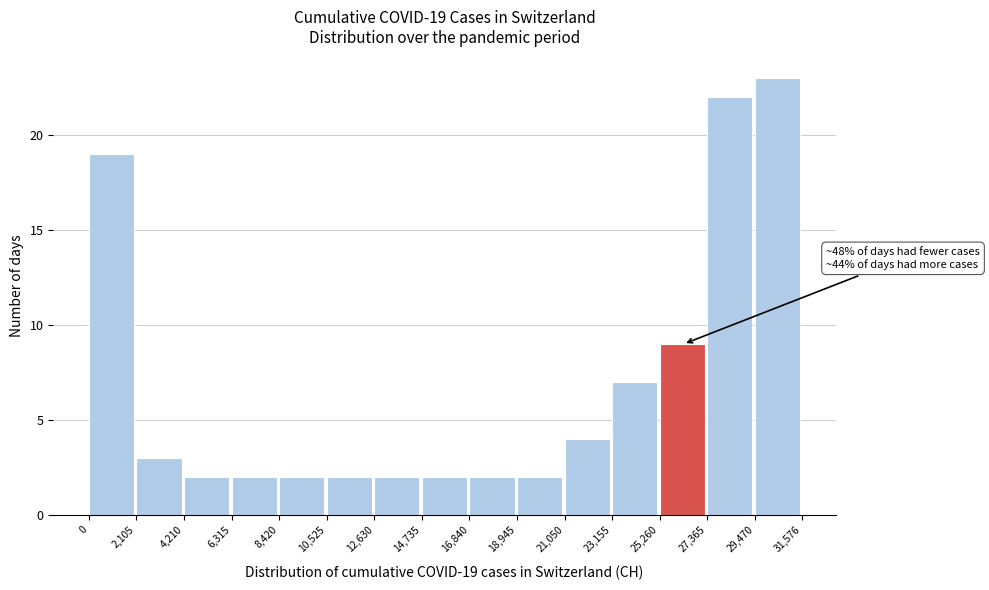

Over which range of the x-axis is the bar tallest?

29,470 to 31,576